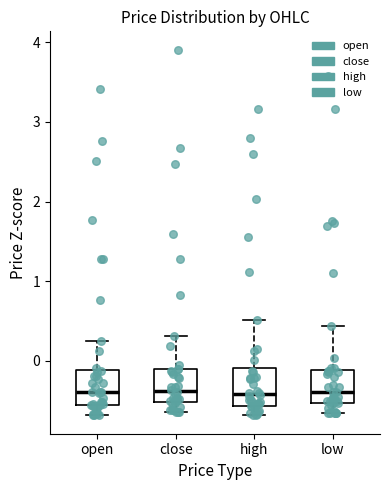

Reading left to right, read every box against the y-axis: the position of its median line, the range the box covers, and the ends of its whiskers. The values are not printed on the chart, so give them approximately, as read against the axis.

open: median -0.4, box -0.6 to -0.1, whiskers -0.7 to 0.3
close: median -0.4, box -0.5 to -0.1, whiskers -0.6 to 0.3
high: median -0.4, box -0.6 to -0.1, whiskers -0.7 to 0.5
low: median -0.4, box -0.5 to -0.1, whiskers -0.7 to 0.4